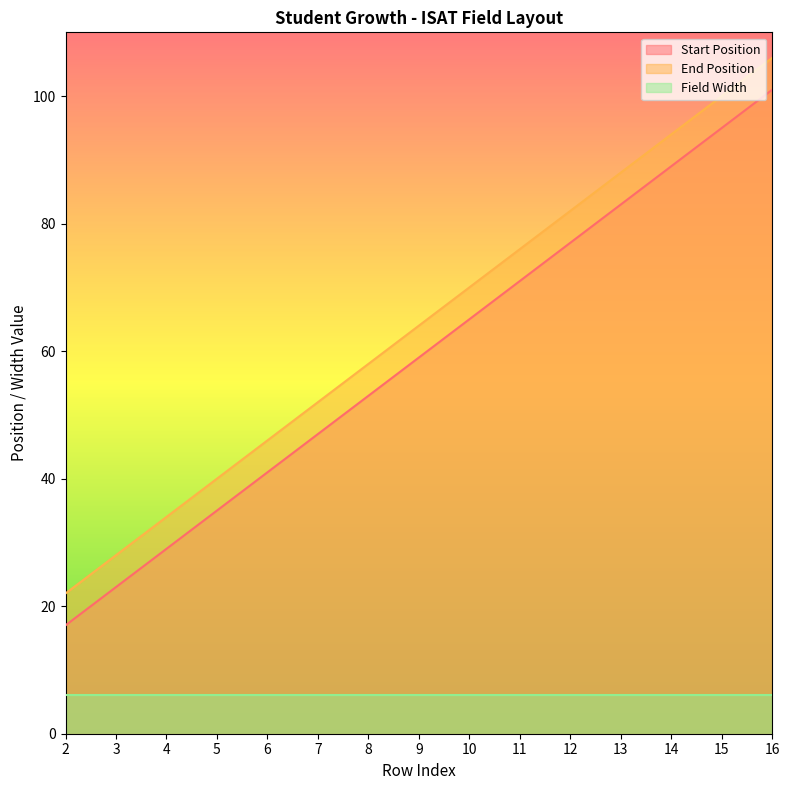

What is the sum of the End Position values at 3 and 11?

104